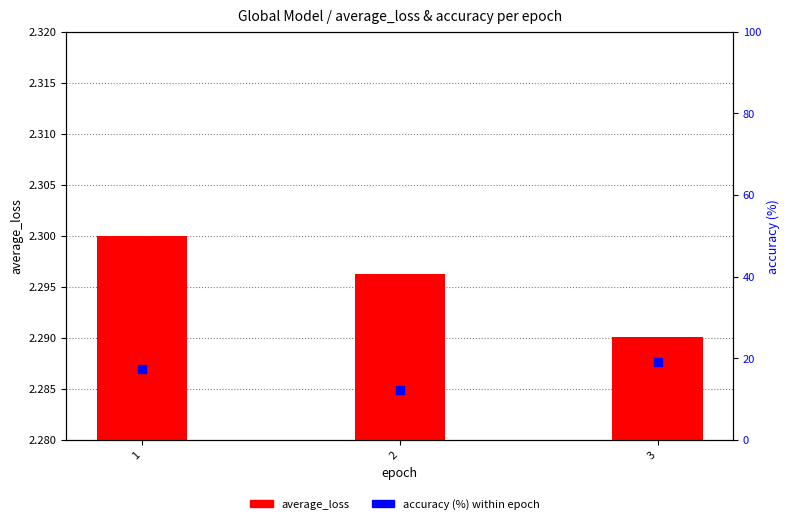

At how many categories does at least one series exceed 14?

2